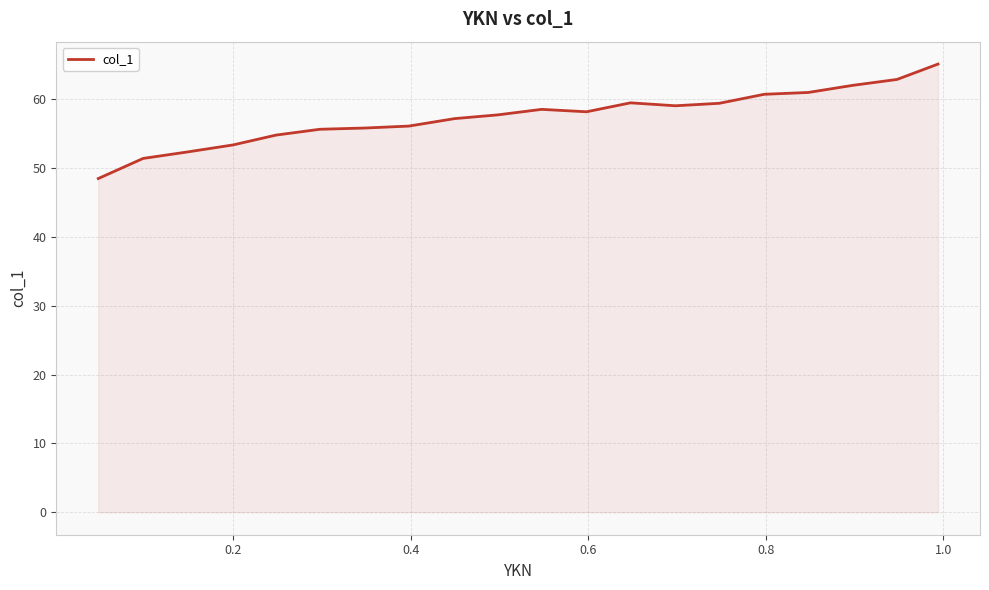

What is the smallest value displayed?

48.5